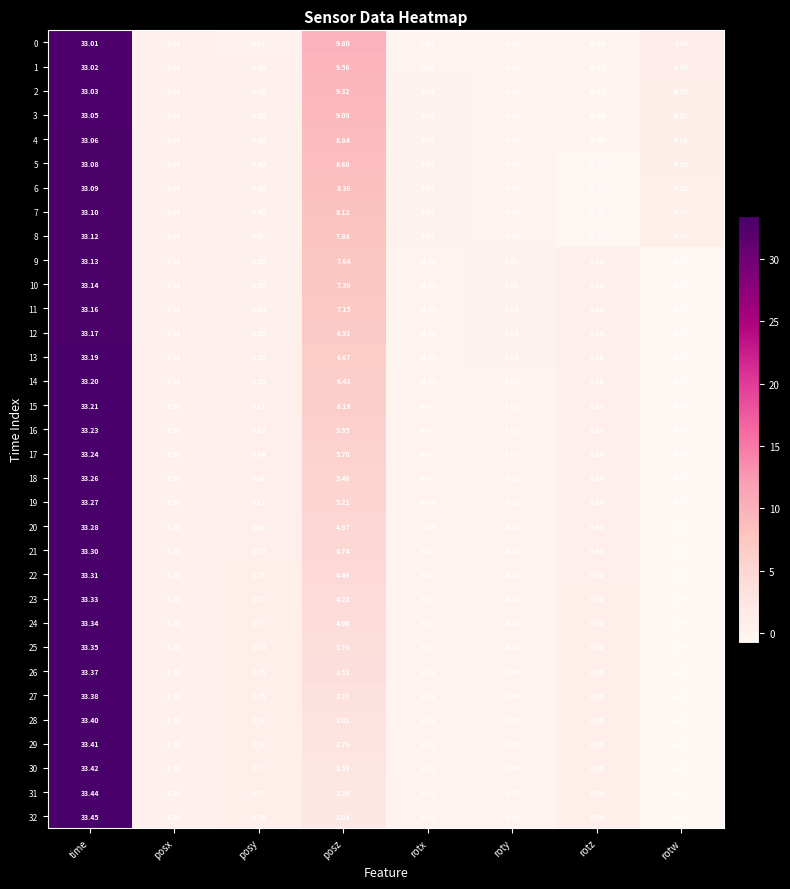

At which category is the sum across all series the highest?

time